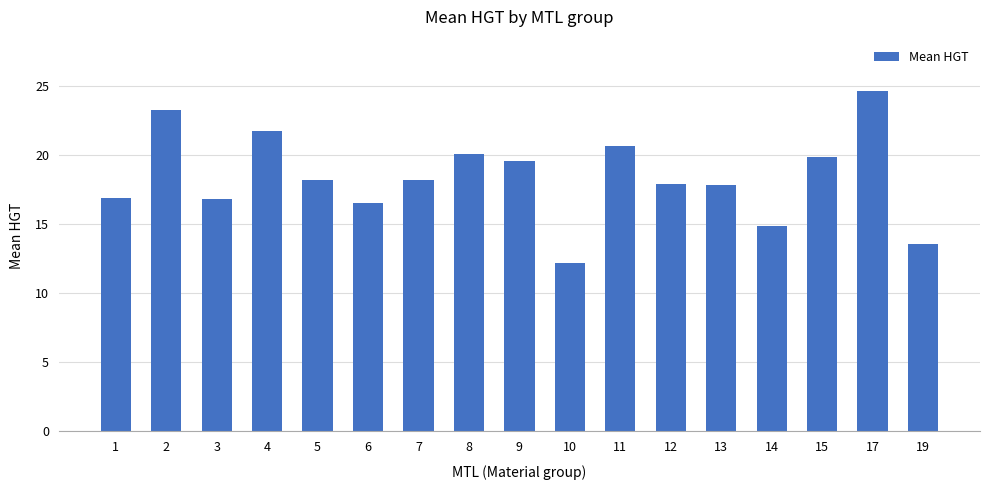

The value at 8 is 12.7. True or false?

False